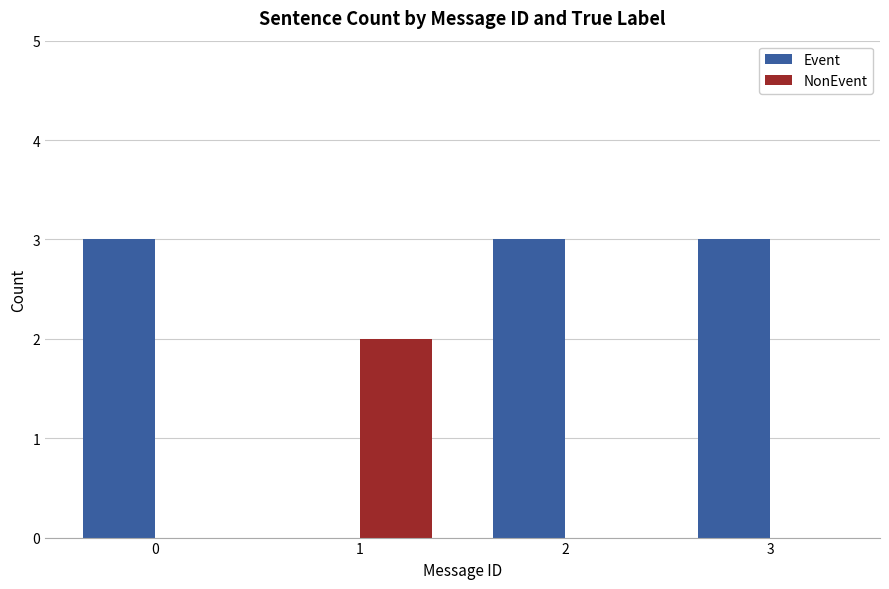

Reading left to right, list all the values displayed in this chart.

Event: 3	0	3	3
NonEvent: 0	2	0	0